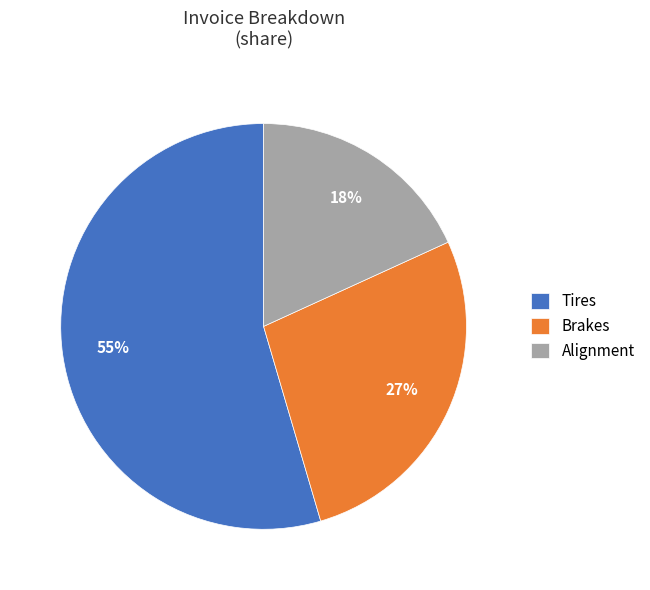

Is it true that Brakes is 27% of the pie?

True